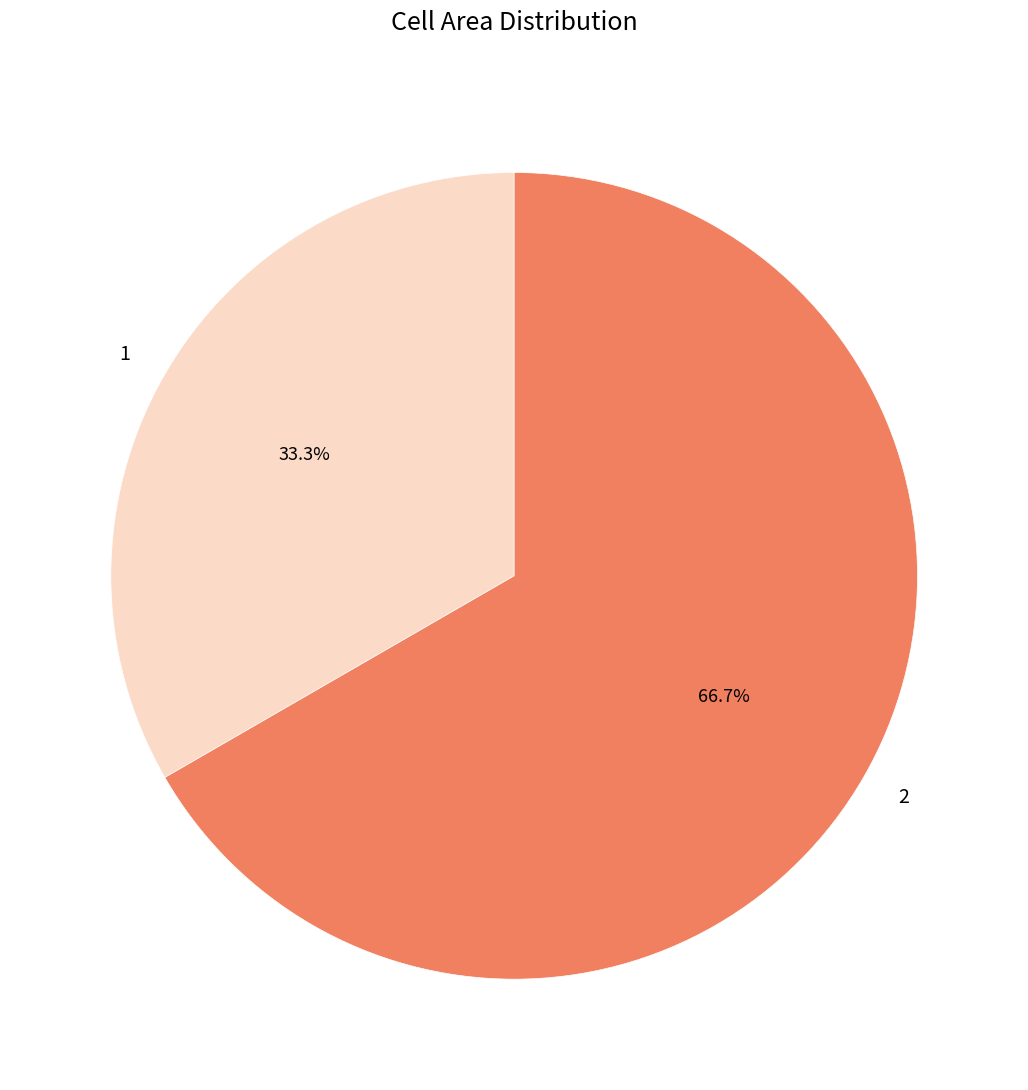

Count the number of slices in the pie.

2